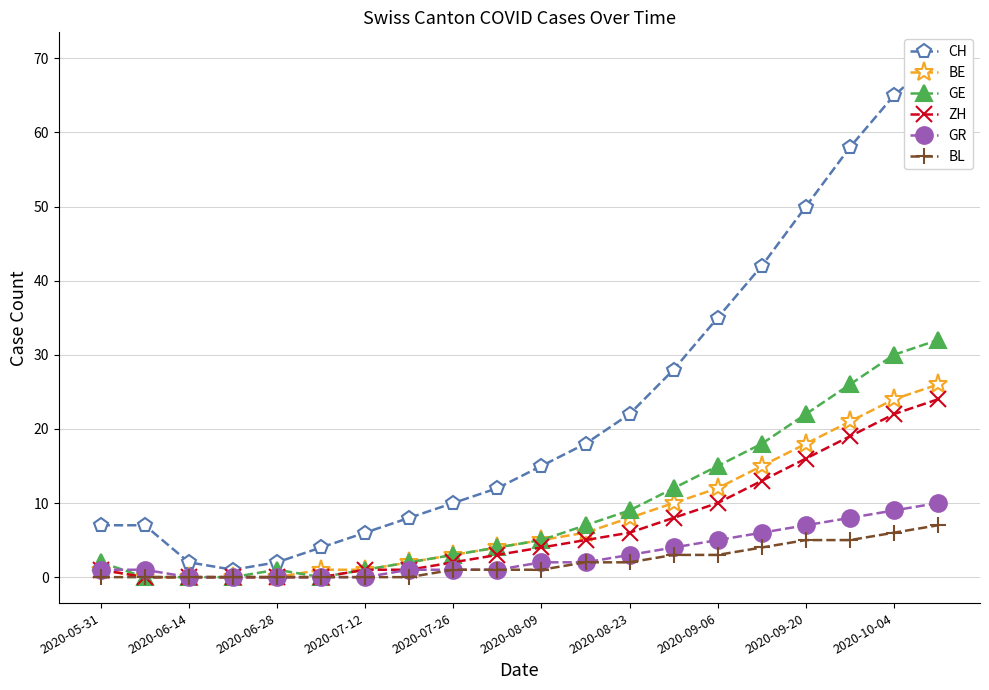

Is the value of GE at 2020-09-20 greater than the value of BL at 2020-09-20?

Yes